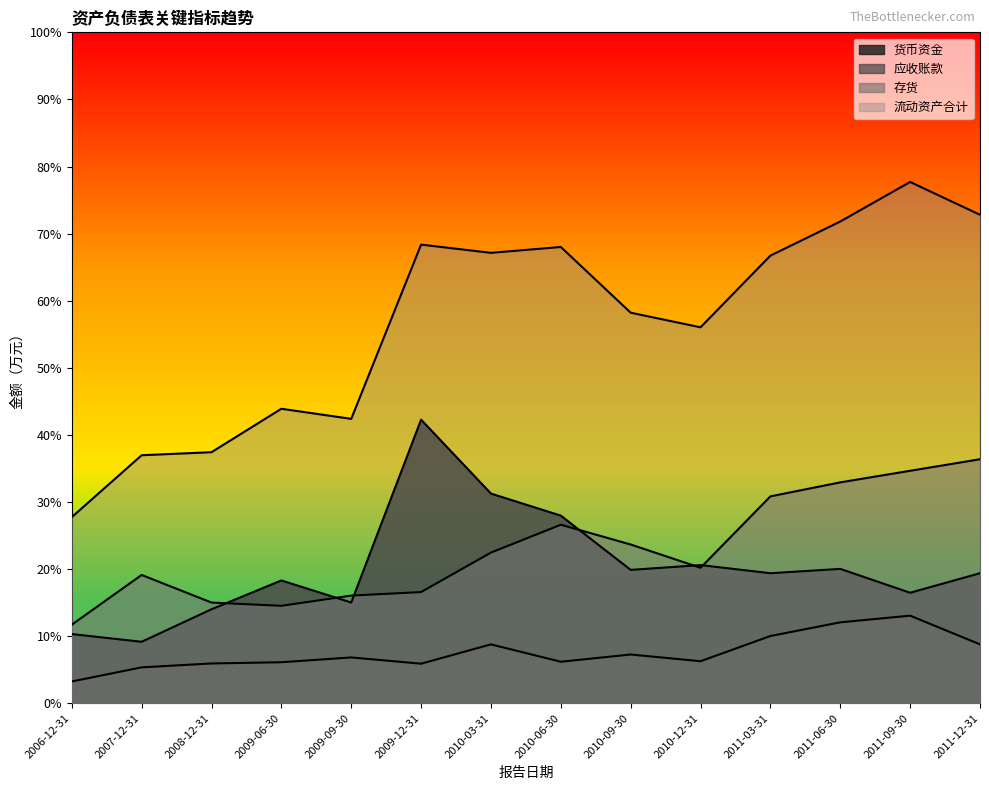

True or false: 应收账款 has a value of 10702 at 2007-12-31.

True